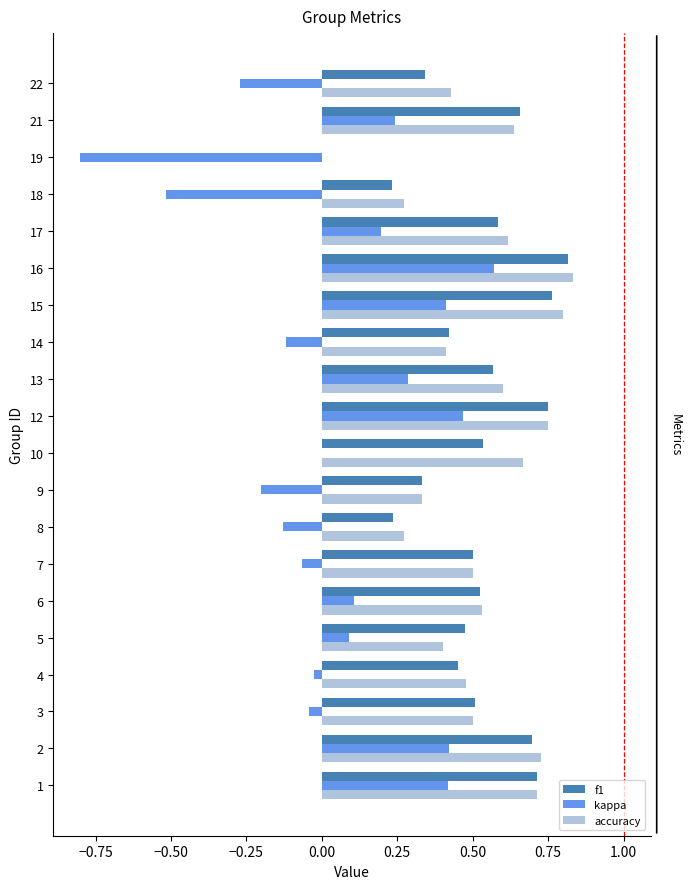

At which category is the sum across all series the highest?

16